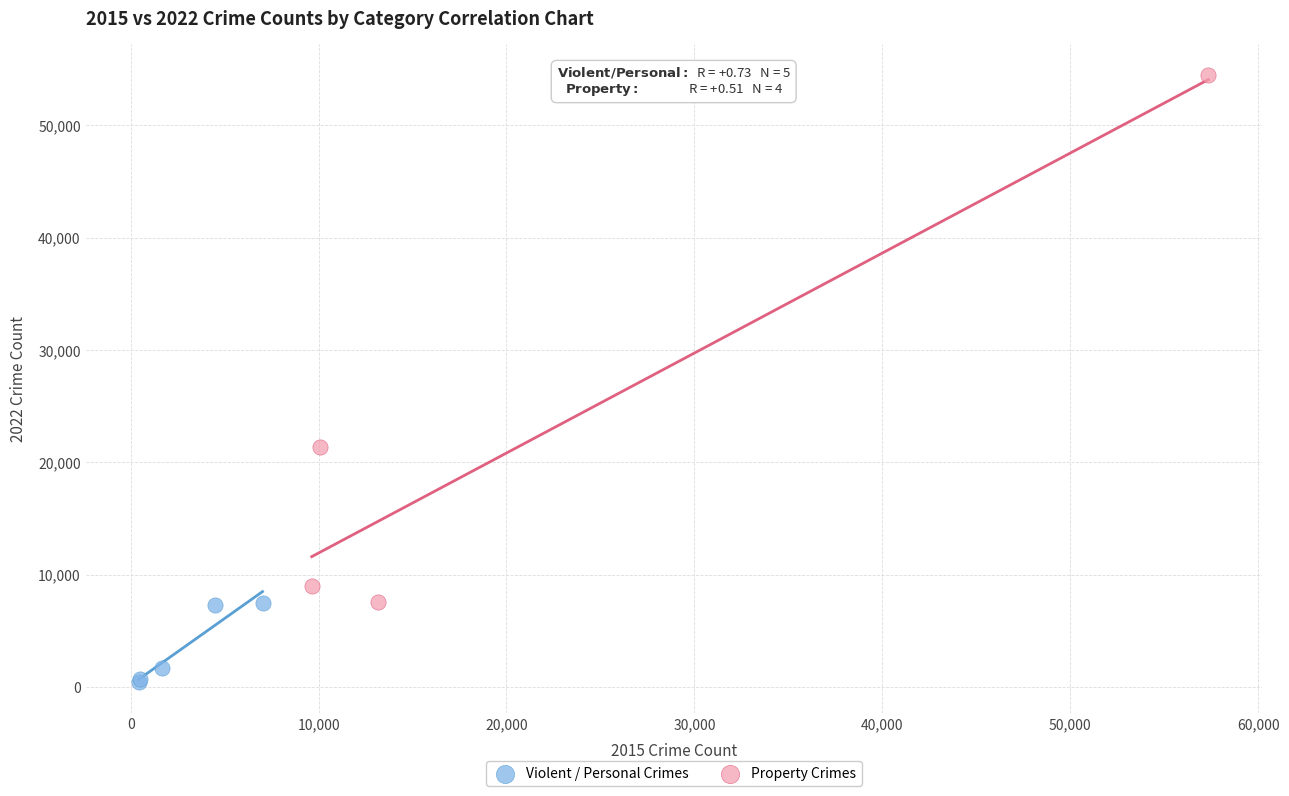

Which series has the largest Y range (max minus min)?

Property Crimes